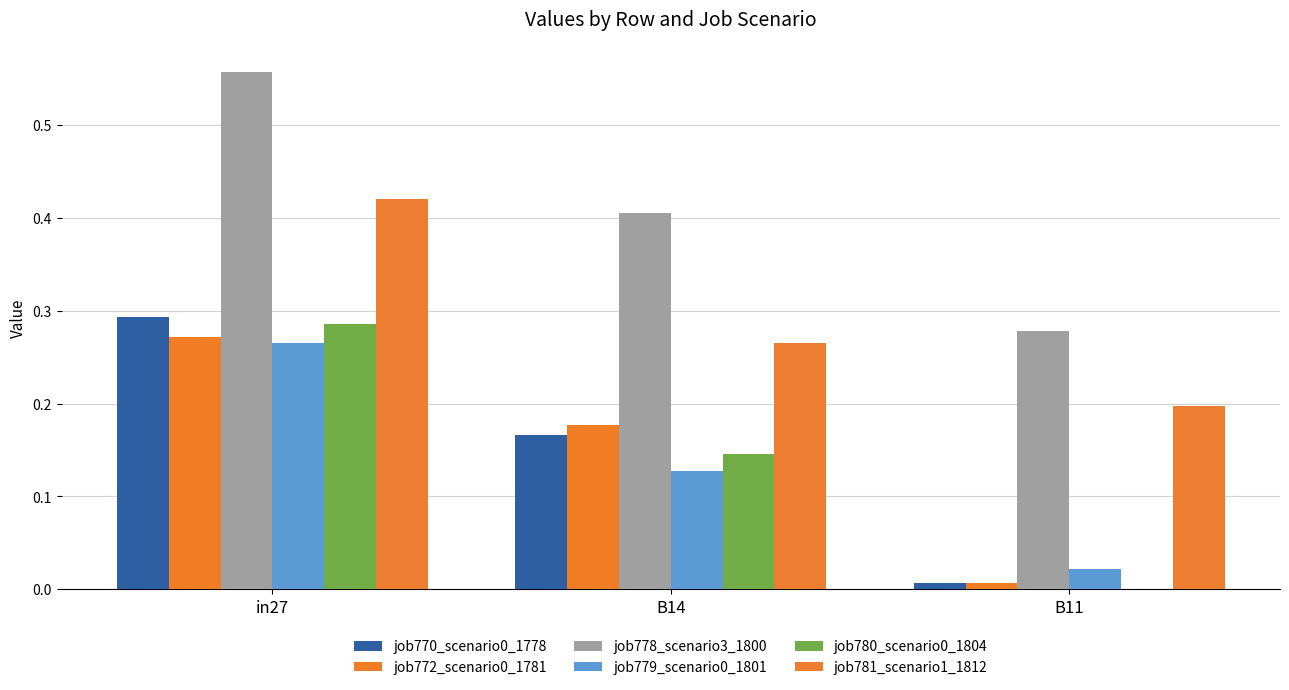

What is the label of the 2nd bar from the right?

B14